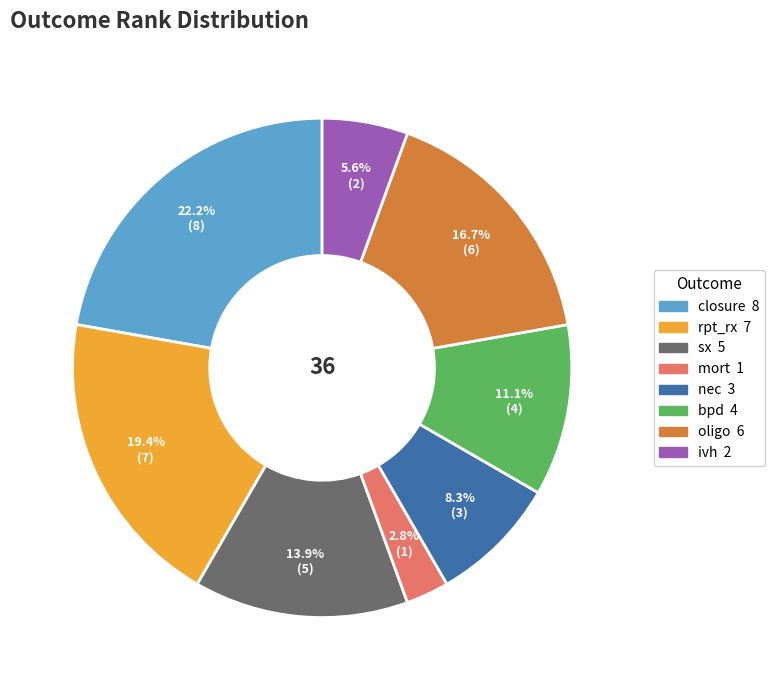

To the nearest percent, what percentage of the pie is rpt_rx?

19%